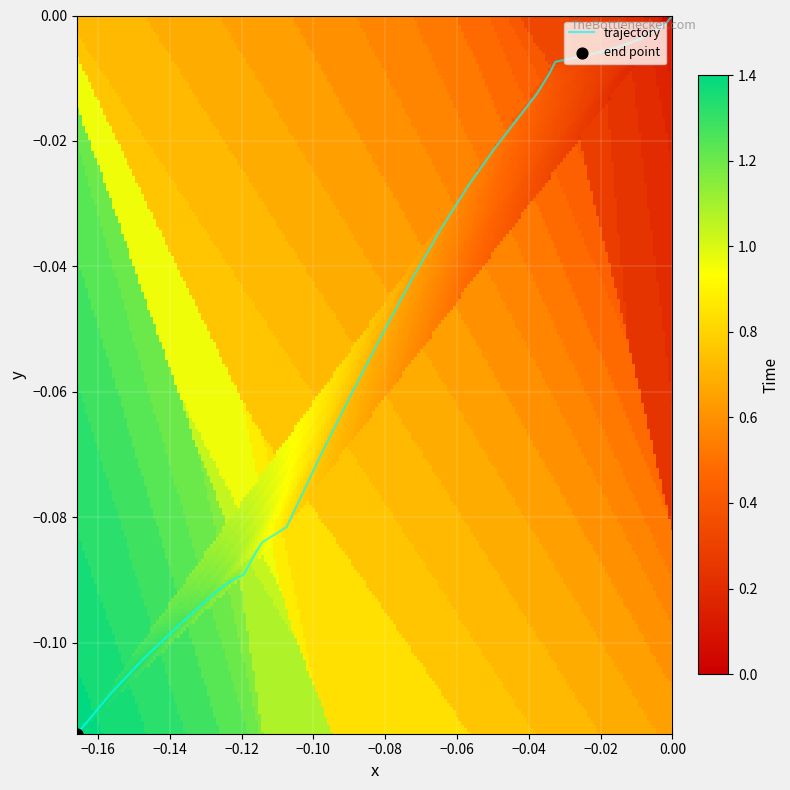

Is it true that the value at 0.00 is -0.1?

False